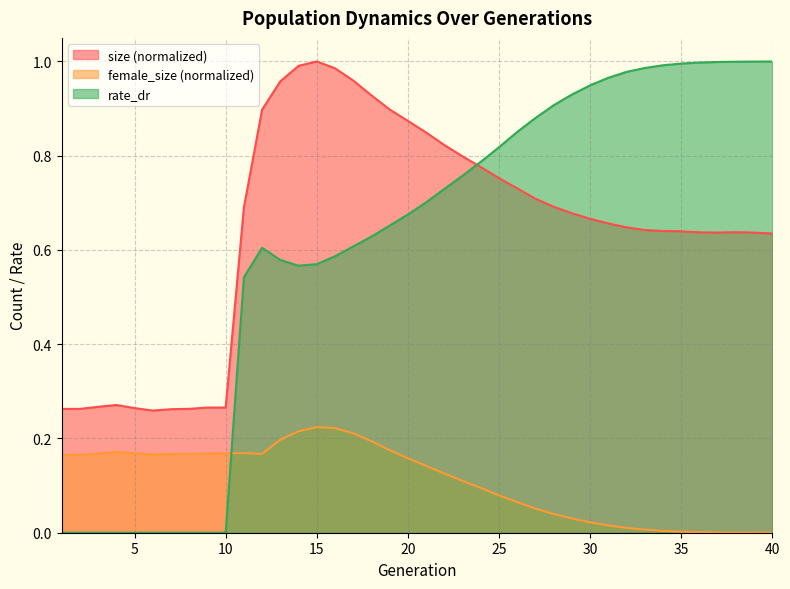

Reading left to right, extract all data points from this chart.

size: 1=0.3	2=0.3	3=0.3	4=0.3	5=0.3	6=0.3	7=0.3	8=0.3	9=0.3	10=0.3	11=0.7	12=0.9	13=1.0	14=1.0	15=1.0	16=1.0	17=1.0	18=0.9	19=0.9	20=0.9	21=0.8	22=0.8	23=0.8	24=0.8	25=0.8	26=0.7	27=0.7	28=0.7	29=0.7	30=0.7	31=0.7	32=0.6	33=0.6	34=0.6	35=0.6	36=0.6	37=0.6	38=0.6	39=0.6	40=0.6
female_size: 1=0.2	2=0.2	3=0.2	4=0.2	5=0.2	6=0.2	7=0.2	8=0.2	9=0.2	10=0.2	11=0.2	12=0.2	13=0.2	14=0.2	15=0.2	16=0.2	17=0.2	18=0.2	19=0.2	20=0.2	21=0.1	22=0.1	23=0.1	24=0.1	25=0.1	26=0.1	27=0.1	28=0.0	29=0.0	30=0.0	31=0.0	32=0.0	33=0.0	34=0.0	35=0.0	36=0.0	37=0.0	38=0.0	39=0.0	40=0.0
rate_dr: 1=0.0	2=0.0	3=0.0	4=0.0	5=0.0	6=0.0	7=0.0	8=0.0	9=0.0	10=0.0	11=0.5	12=0.6	13=0.6	14=0.6	15=0.6	16=0.6	17=0.6	18=0.6	19=0.7	20=0.7	21=0.7	22=0.7	23=0.8	24=0.8	25=0.8	26=0.9	27=0.9	28=0.9	29=0.9	30=0.9	31=1.0	32=1.0	33=1.0	34=1.0	35=1.0	36=1.0	37=1.0	38=1.0	39=1.0	40=1.0